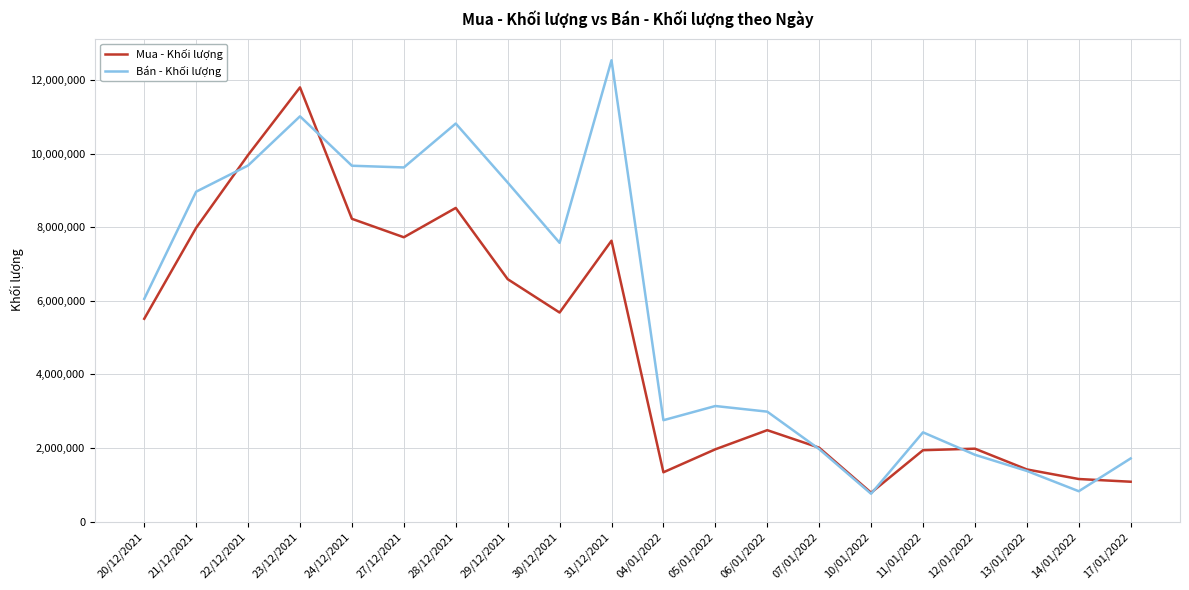

The value of Mua - Khối lượng at 28/12/2021 is 8525100. True or false?

True